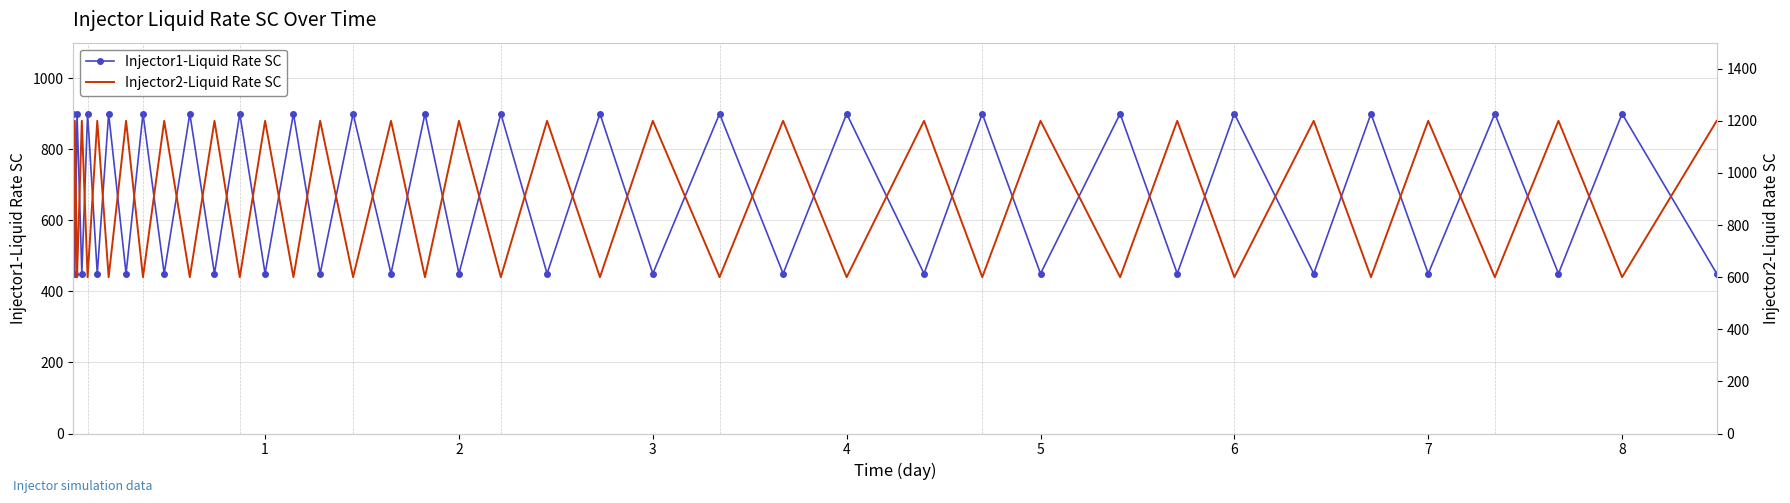

In Injector1-Liquid Rate SC, how many points are lower than both neighbors (excluding endpoints)?

19